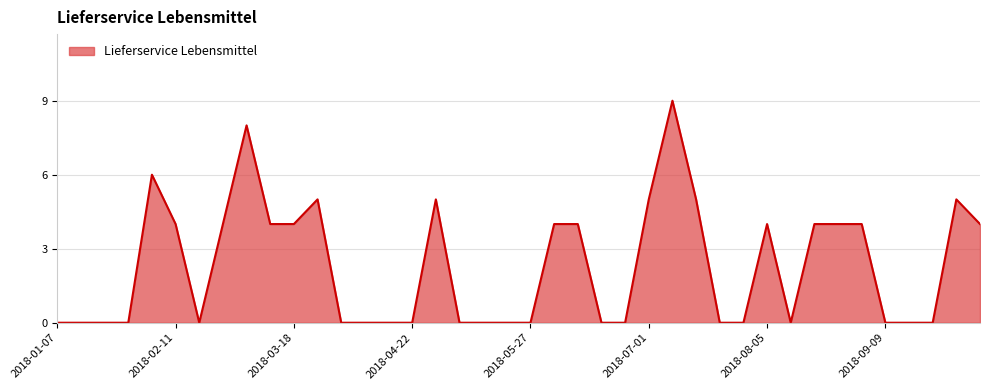

What is the difference between the maximum and minimum values?

9